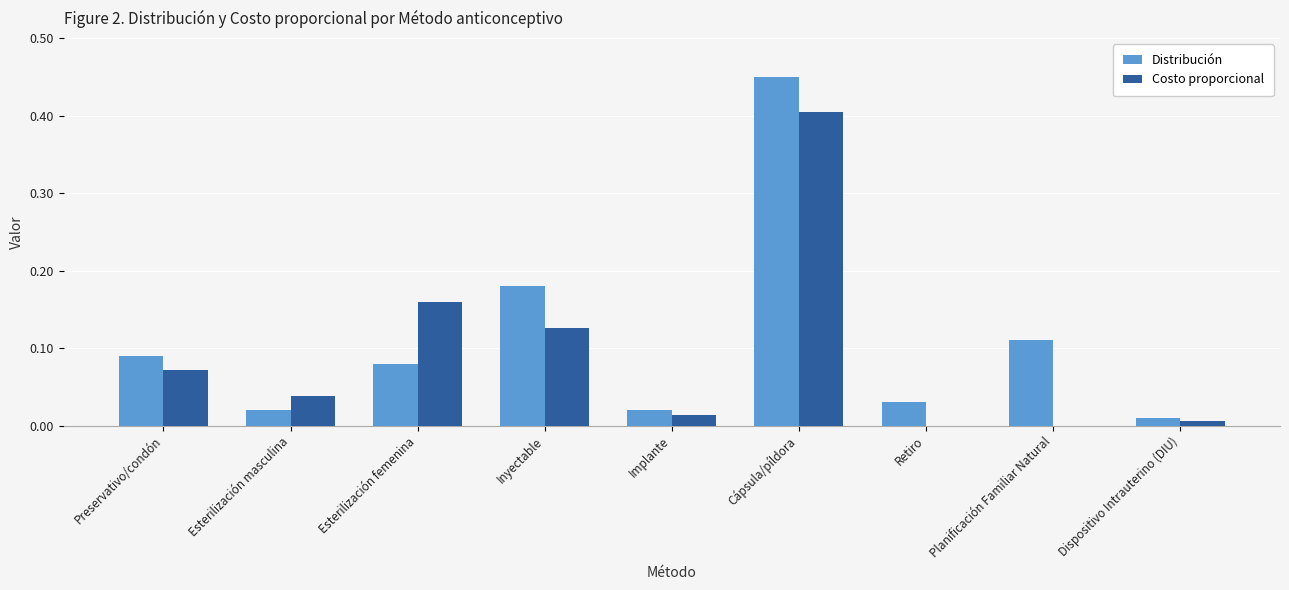

The Costo proporcional series shows 0.0 at Planificación Familiar Natural. True or false?

True